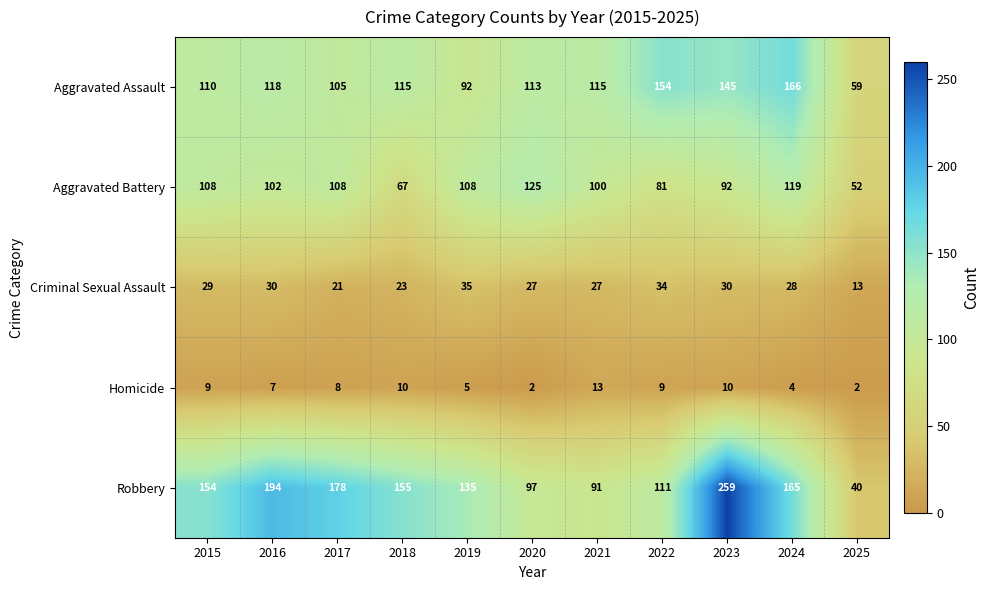

Is it true that Aggravated Assault equals 64 at 2022?

False